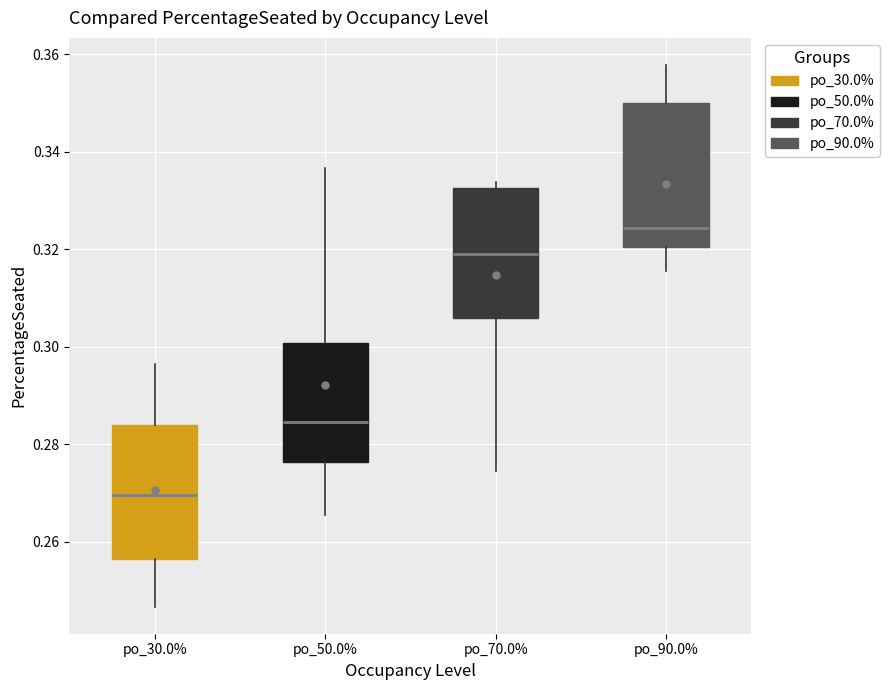

Reading left to right, transcribe this box plot: for each box, give where its median line is, the range the box spans, and where its two whiskers end, as read against the y-axis. The values are not printed on the chart, so give them approximately, as read against the axis.

po_30.0%: median 0.270, box 0.256 to 0.284, whiskers 0.246 to 0.296
po_50.0%: median 0.284, box 0.276 to 0.300, whiskers 0.266 to 0.336
po_70.0%: median 0.320, box 0.306 to 0.332, whiskers 0.274 to 0.334
po_90.0%: median 0.324, box 0.320 to 0.350, whiskers 0.316 to 0.358